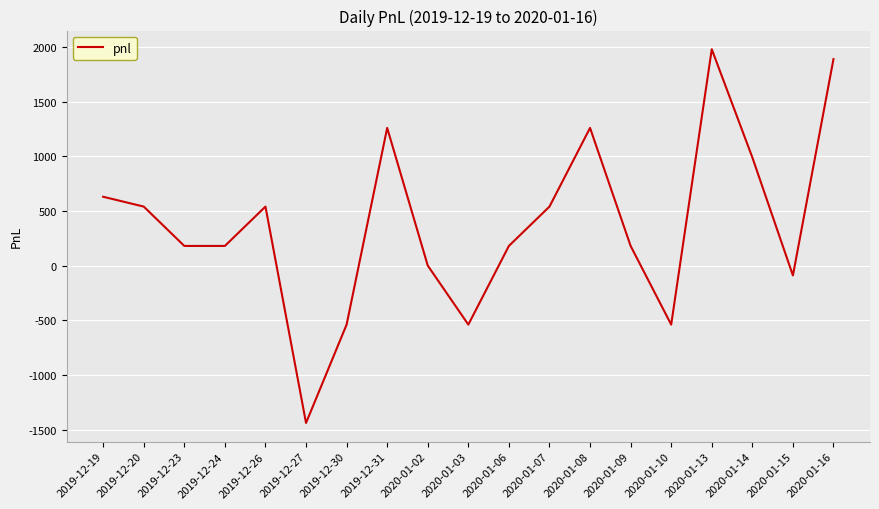

What is the ratio of the value at 2020-01-07 to the value at 2019-12-20?

1.0